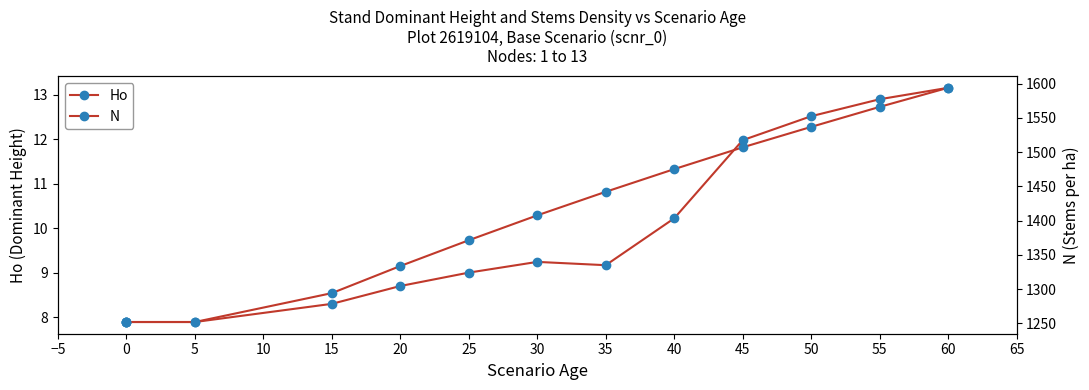

What is the maximum value shown in the chart?

1593.7